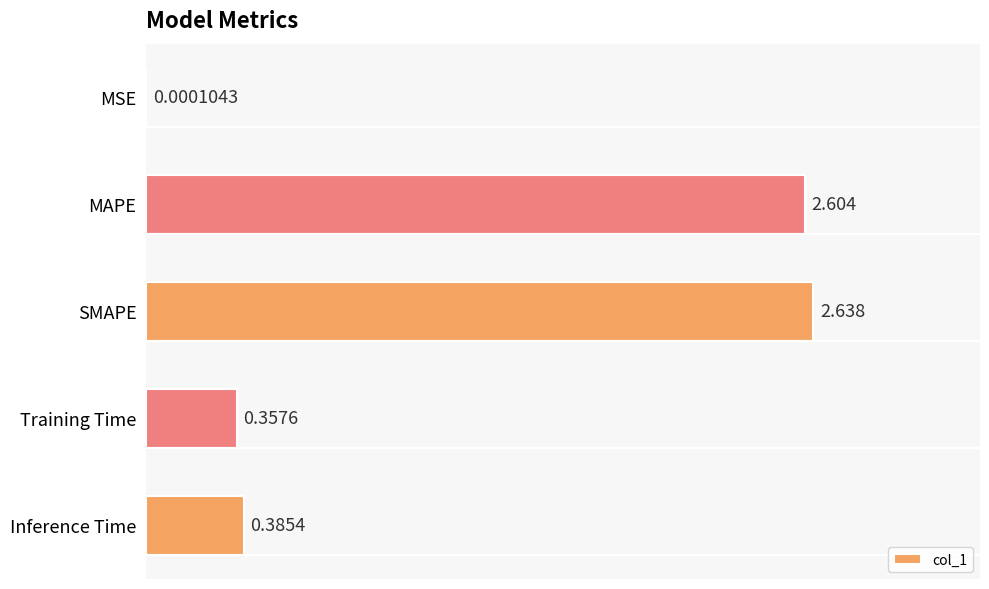

Which label corresponds to the largest value in the chart?

SMAPE